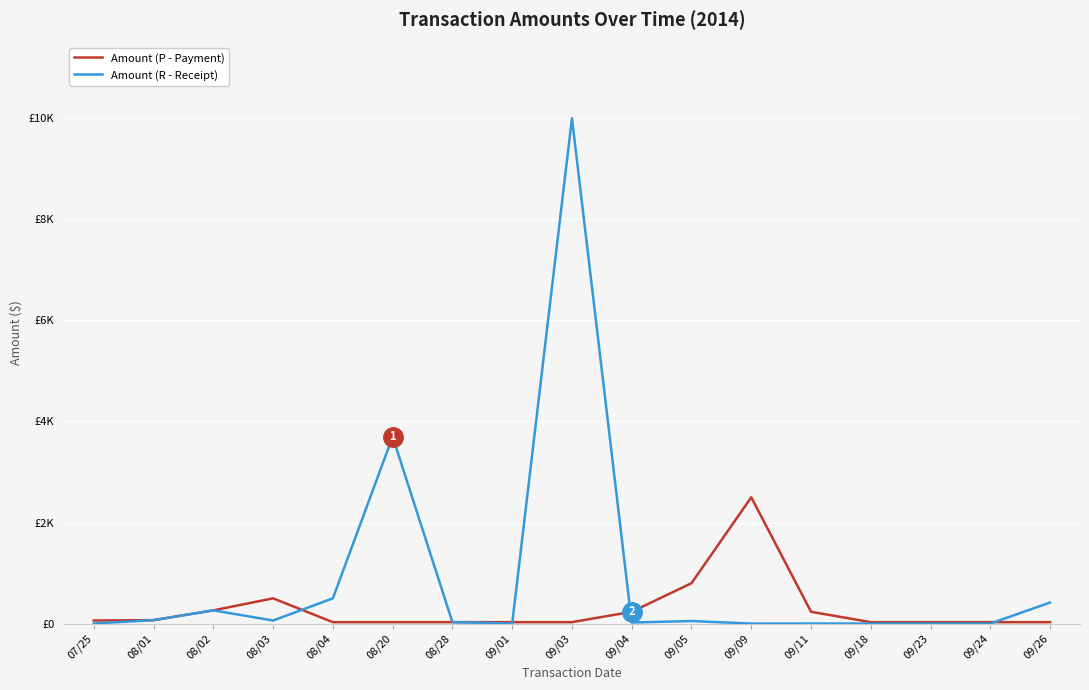

The Amount (P - Payment) series shows 29.0 at 08/04. True or false?

True